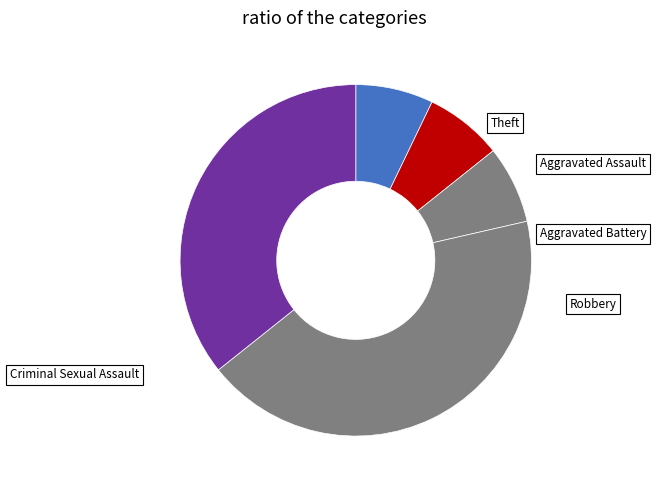

To the nearest percent, what portion does Criminal Sexual Assault represent?

7%